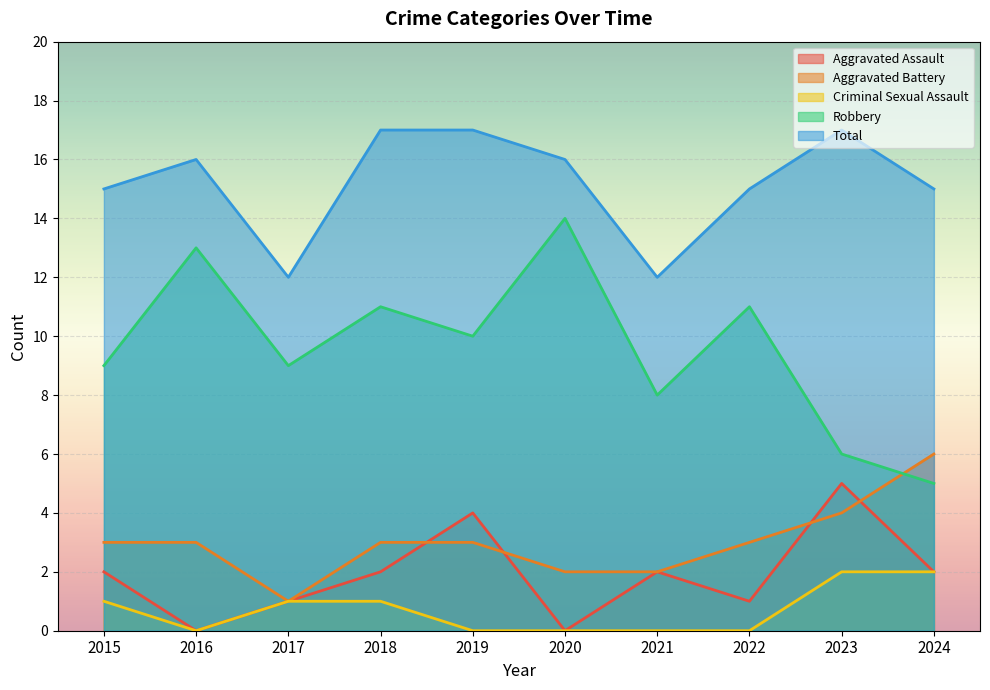

Does the chart display data point markers on the line(s)?

No